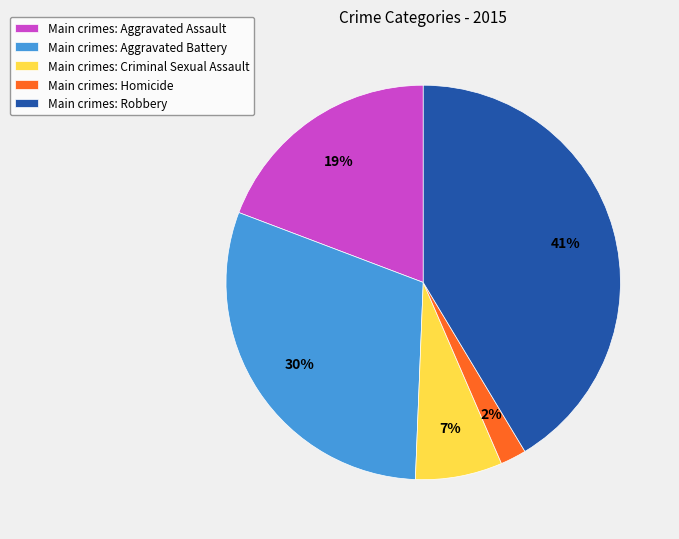

The Main crimes: Aggravated Assault slice represents 13% of the pie. True or false?

False